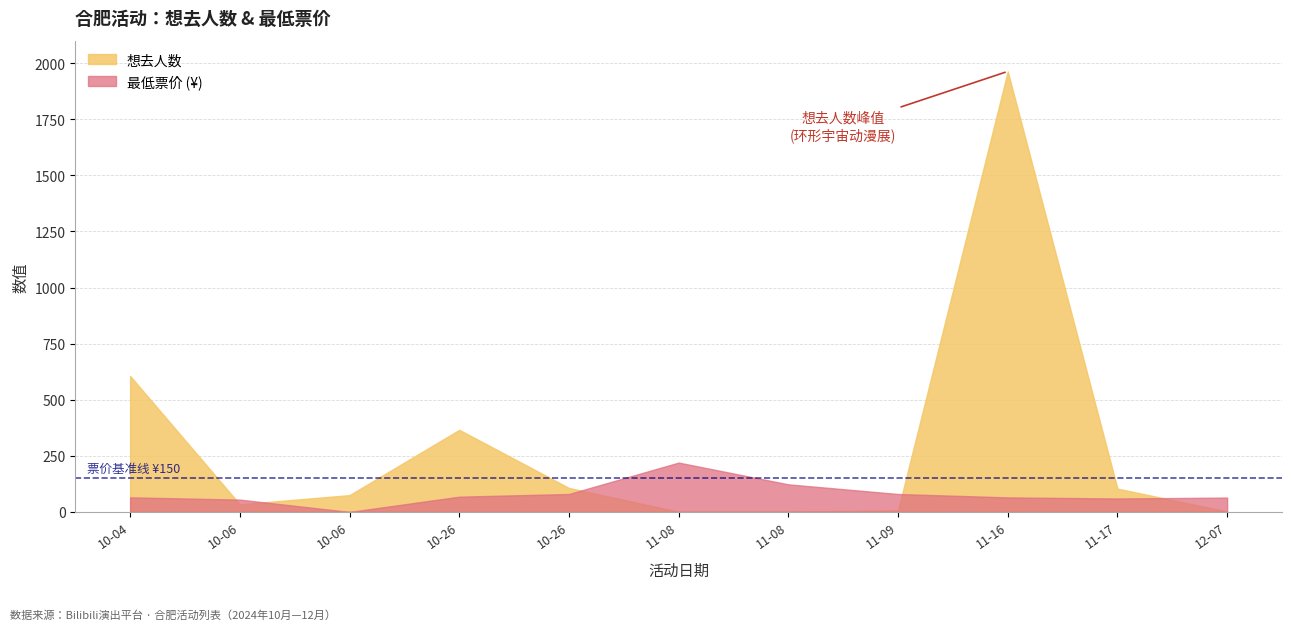

How many data points in 最低票价 are above 65?

5